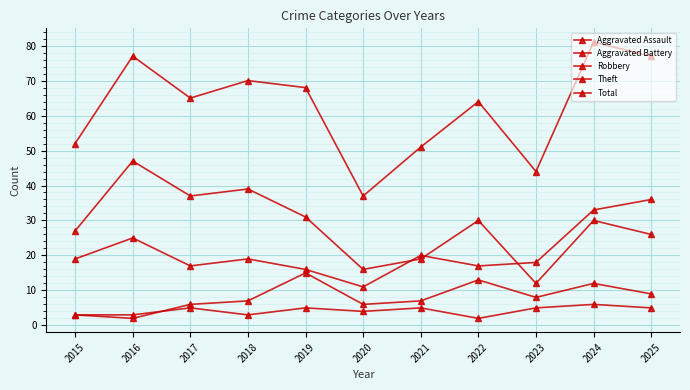

Where do Aggravated Assault and Aggravated Battery first cross each other?

2016 and 2017